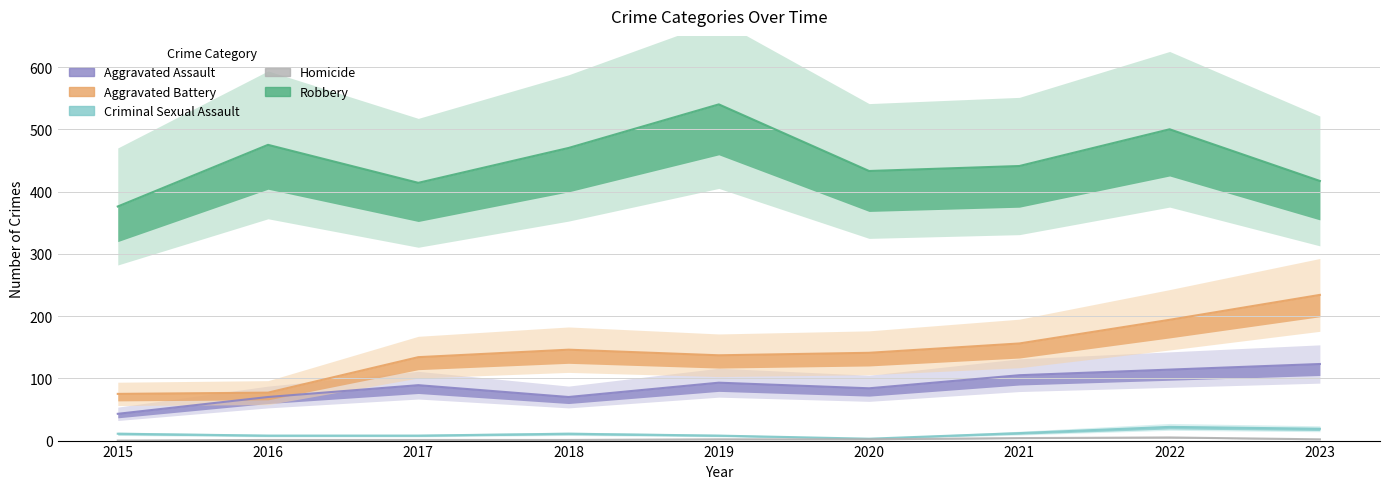

At which label does Aggravated Assault reach its minimum?

2015